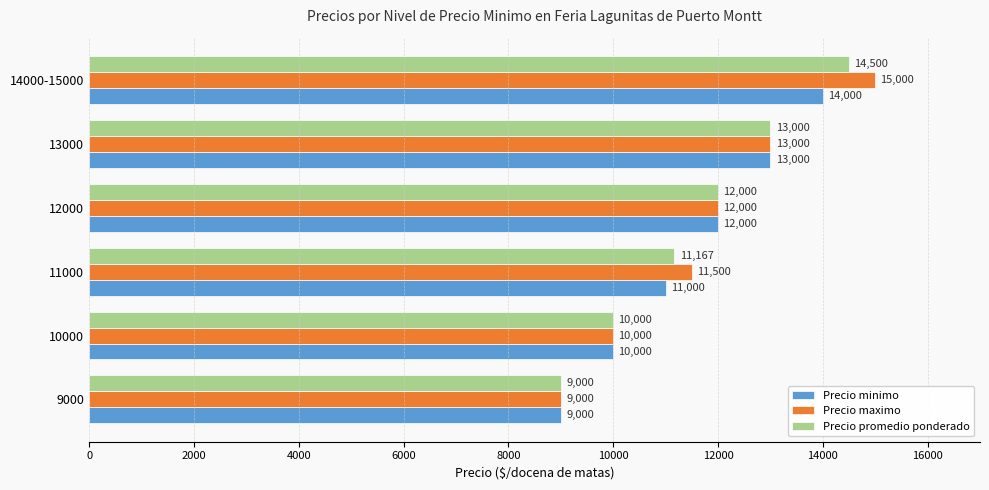

How many Precio minimo values are between 10000 and 13000?

4